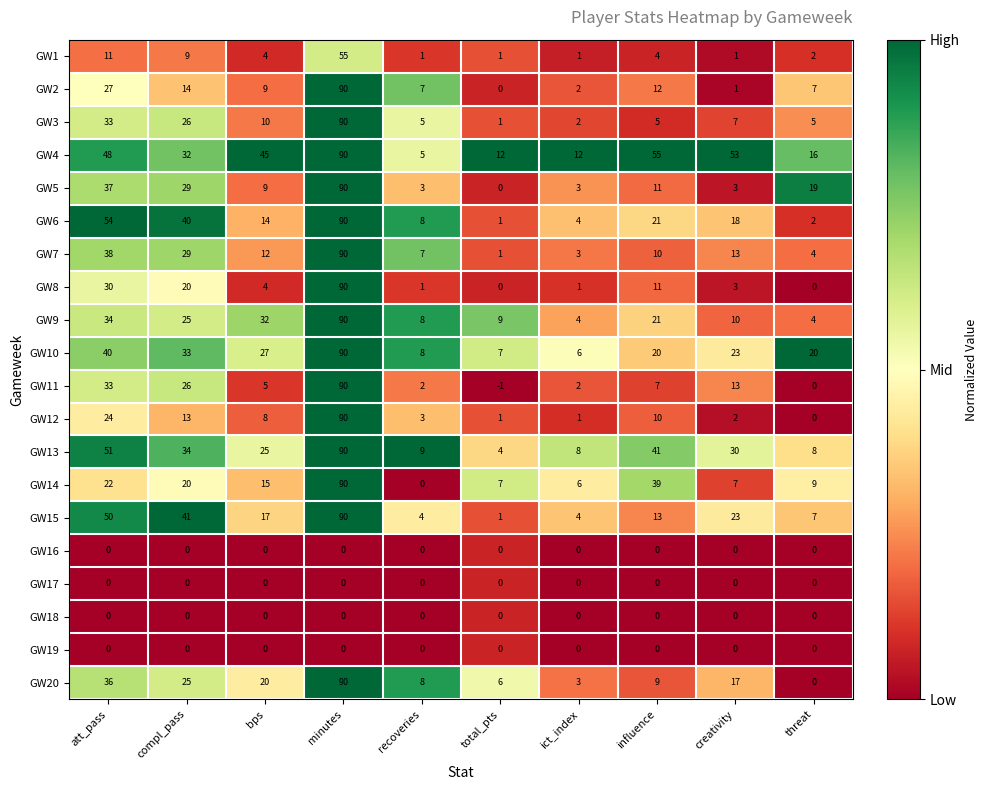

Which series has the largest total across all categories?

GW4